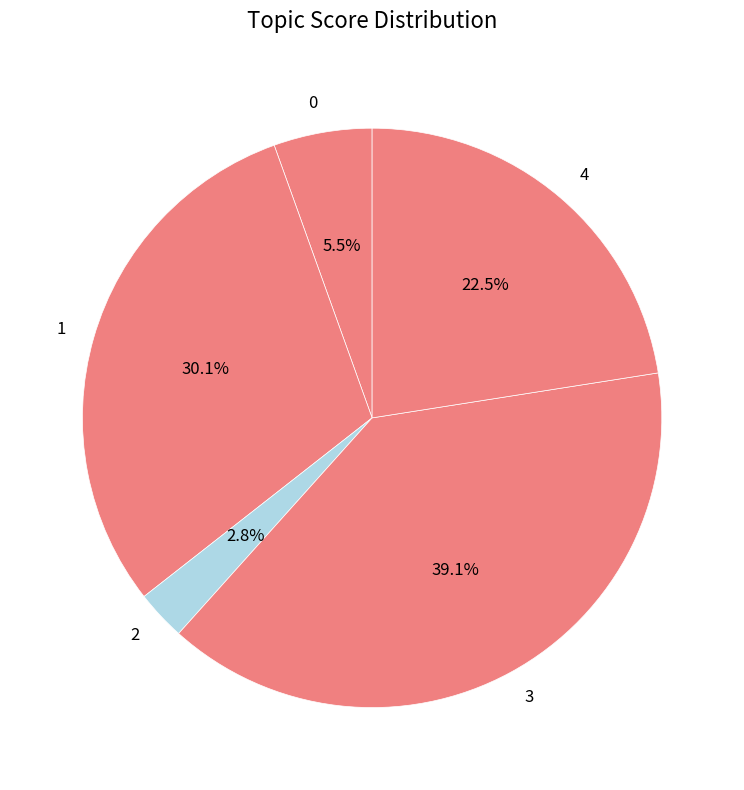

Rank the categories by value from lowest to highest.

2, 0, 4, 1, 3